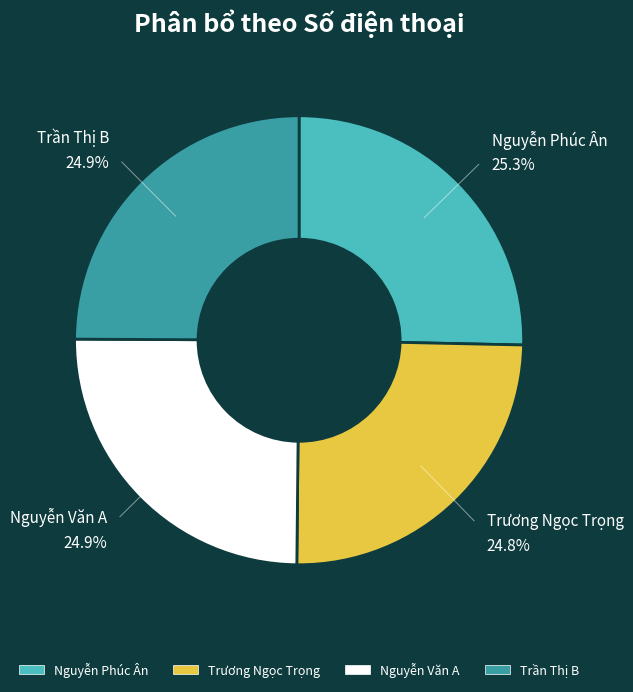

Is there any slice that represents more than half of the pie?

No